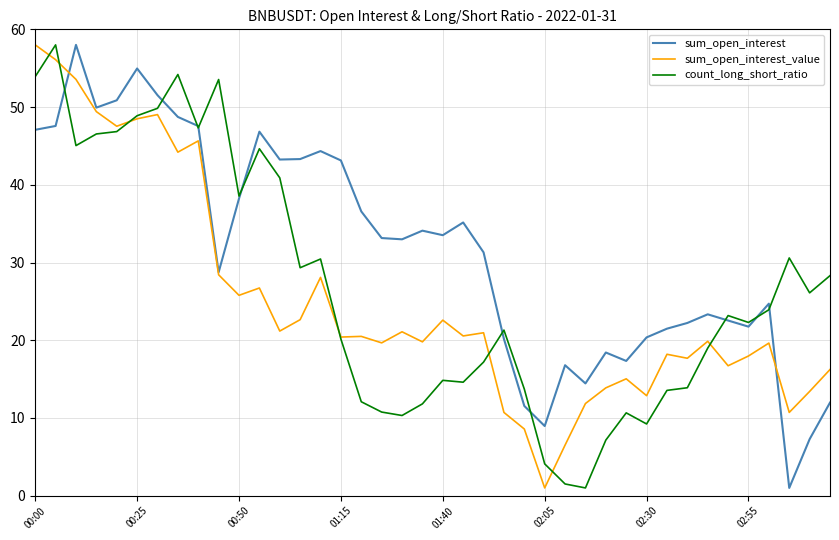

Which series has the largest total across all categories?

sum_open_interest